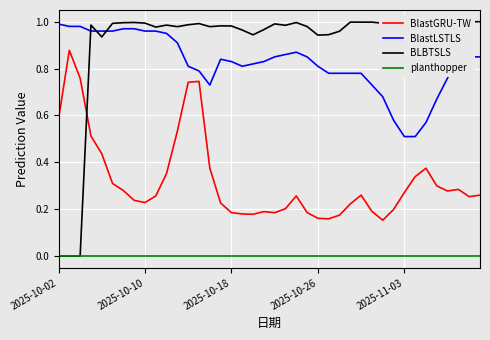

Reading right to left, what are all the values shown in this chart?

BlastGRU-TW: 0.3	0.3	0.3	0.3	0.3	0.4	0.3	0.3	0.2	0.2	0.2	0.3	0.2	0.2	0.2	0.2	0.2	0.3	0.2	0.2	0.2	0.2	0.2	0.2	0.2	0.4	0.7	0.7	0.5	0.4	0.3	0.2	0.2	0.3	0.3	0.4	0.5	0.8	0.9	0.6
BlastLSTLS: 0.8	0.8	0.8	0.8	0.7	0.6	0.5	0.5	0.6	0.7	0.7	0.8	0.8	0.8	0.8	0.8	0.8	0.9	0.9	0.8	0.8	0.8	0.8	0.8	0.8	0.7	0.8	0.8	0.9	0.9	1.0	1.0	1.0	1.0	1.0	1.0	1.0	1.0	1.0	1.0
BLBTSLS: 1.0	1.0	1.0	1.0	1.0	1.0	1.0	1.0	1.0	1.0	1.0	1.0	1.0	1.0	0.9	0.9	1.0	1.0	1.0	1.0	1.0	0.9	1.0	1.0	1.0	1.0	1.0	1.0	1.0	1.0	1.0	1.0	1.0	1.0	1.0	0.9	1.0	0.0	0.0	0.0
planthopper: 0.0	0.0	0.0	0.0	0.0	0.0	0.0	0.0	0.0	0.0	0.0	0.0	0.0	0.0	0.0	0.0	0.0	0.0	0.0	0.0	0.0	0.0	0.0	0.0	0.0	0.0	0.0	0.0	0.0	0.0	0.0	0.0	0.0	0.0	0.0	0.0	0.0	0.0	0.0	0.0